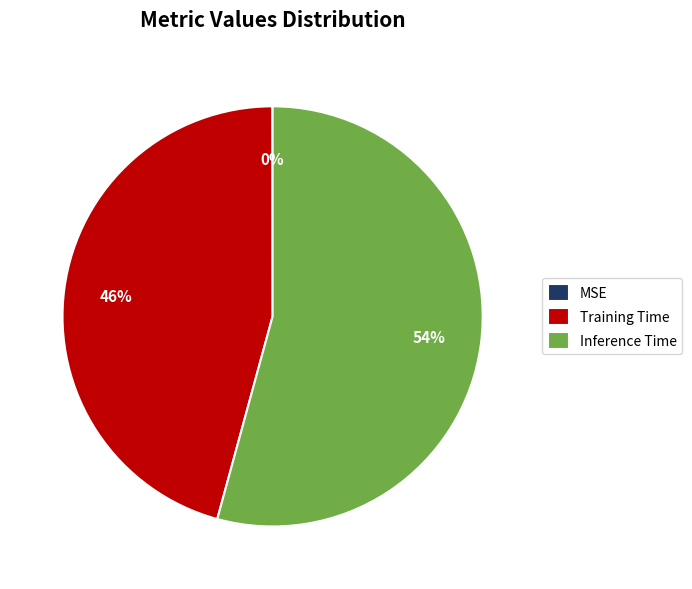

True or false: Training Time accounts for 59% of the total.

False